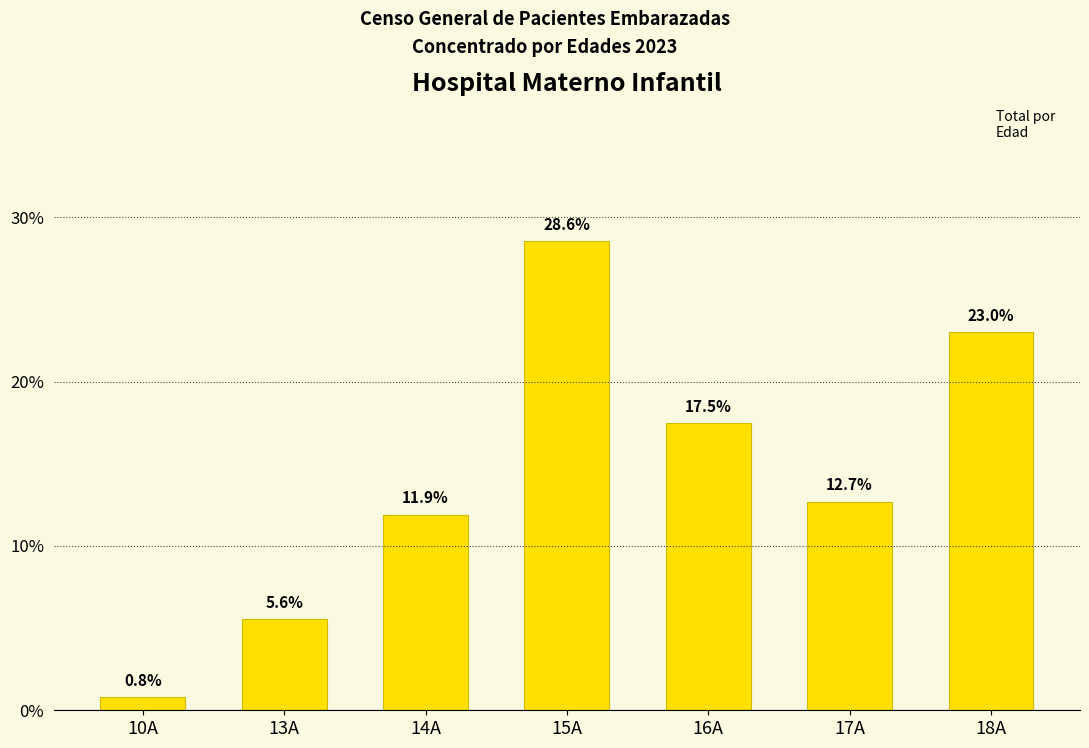

Which label corresponds to the largest value in the chart?

15A